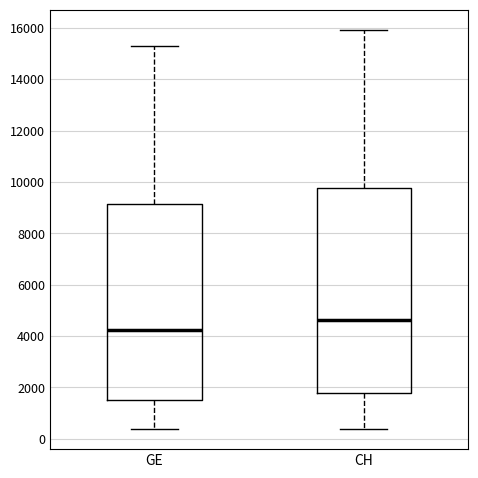

Reading left to right, transcribe this box plot: for each box, give where its median line is, the range the box spans, and where its two whiskers end, as read against the y-axis. The values are not printed on the chart, so give them approximately, as read against the axis.

GE: median 4200, box 1600 to 9200, whiskers 400 to 15200
CH: median 4600, box 1800 to 9800, whiskers 400 to 16000